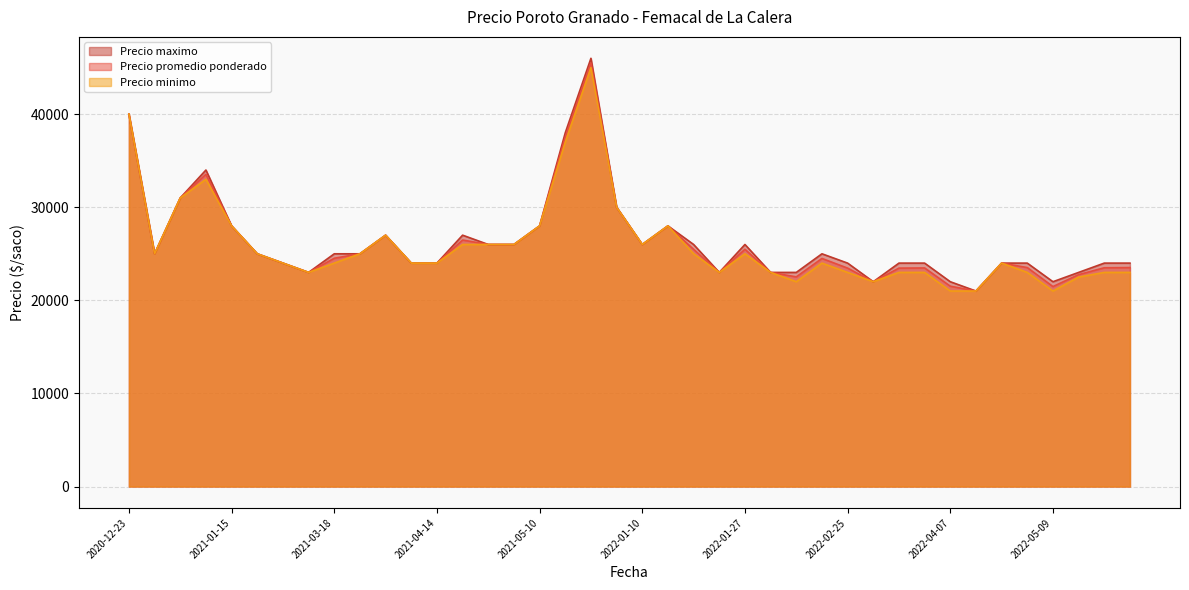

What are all the series names shown in the legend?

Precio maximo, Precio promedio ponderado, Precio minimo